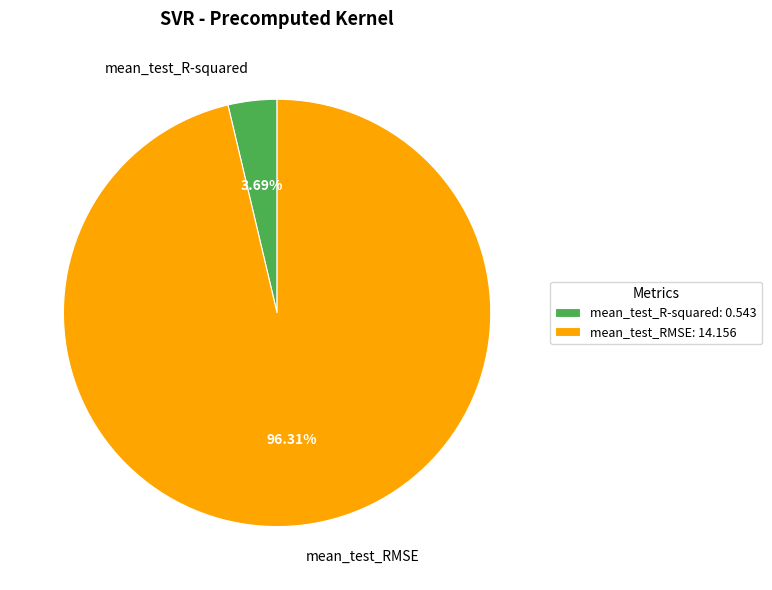

Is it true that mean_test_R-squared is 4% of the pie?

True